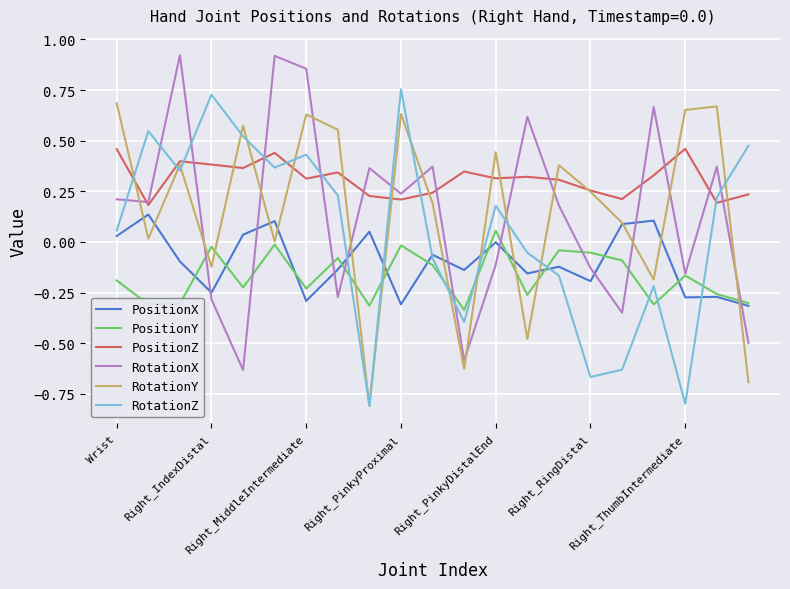

What is the minimum value shown in the chart?

-0.8